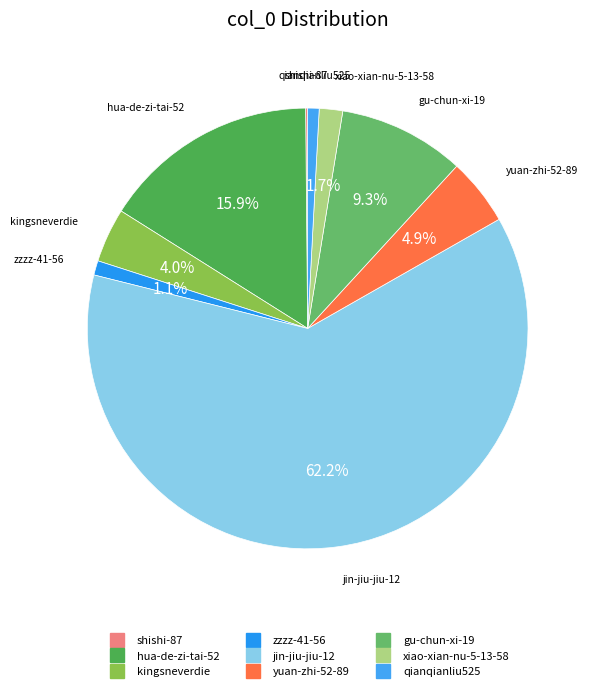

Does jin-jiu-jiu-12 account for over 50% of the chart?

Yes